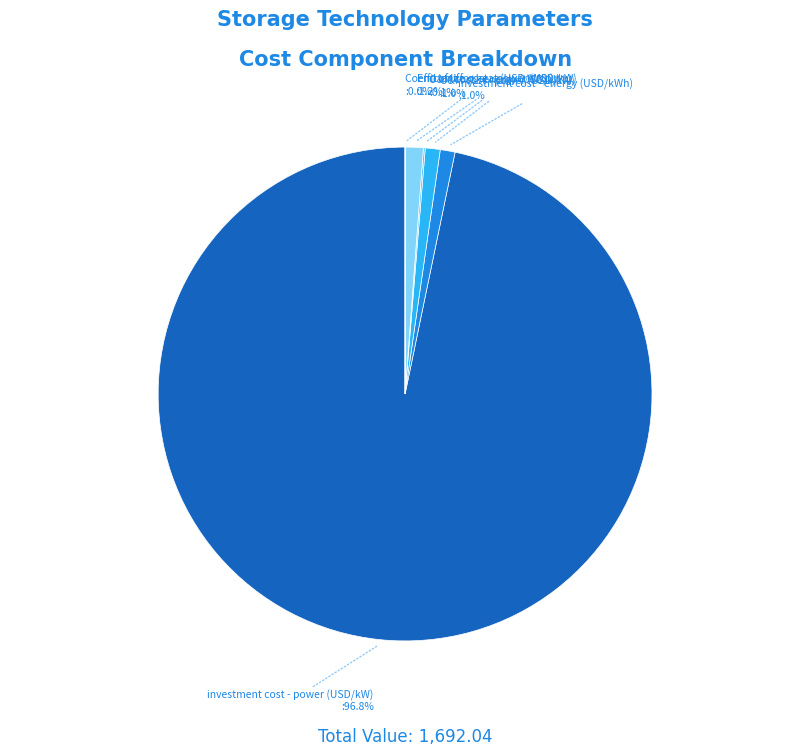

Does any single category account for the majority?

Yes